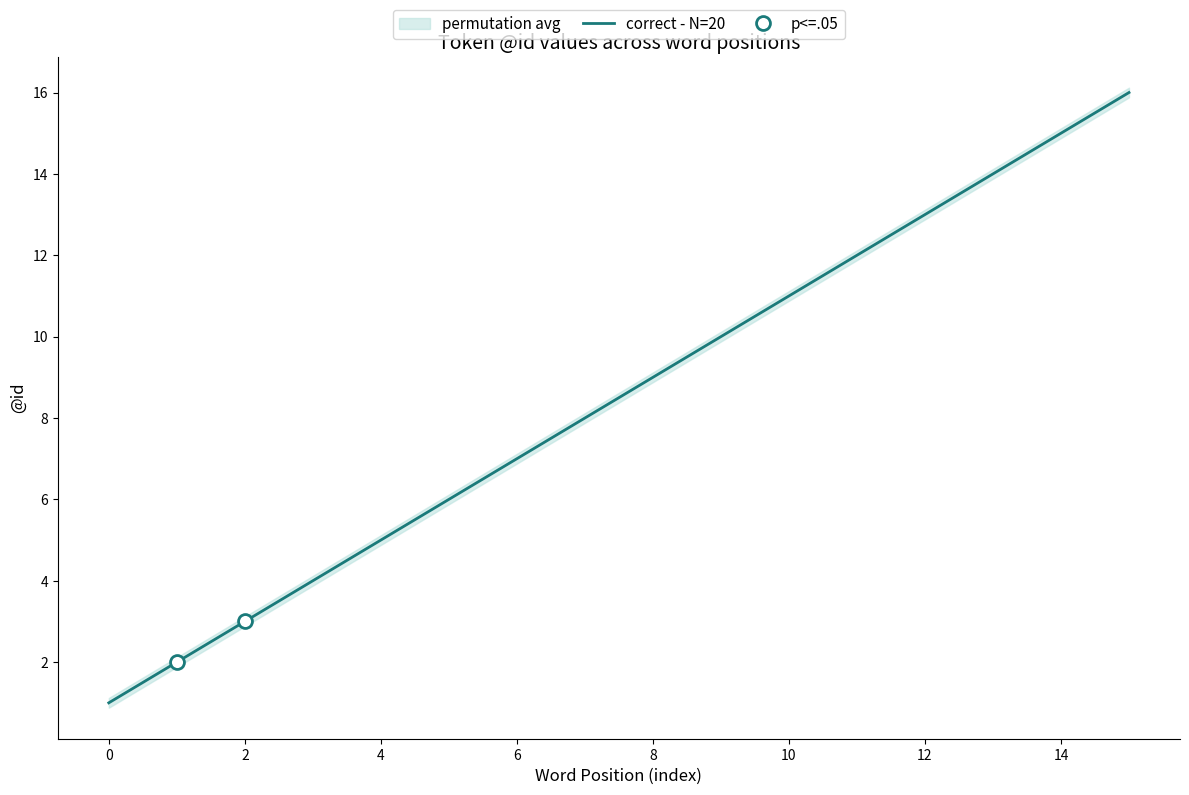

Is this an area chart (filled region under the line)?

No